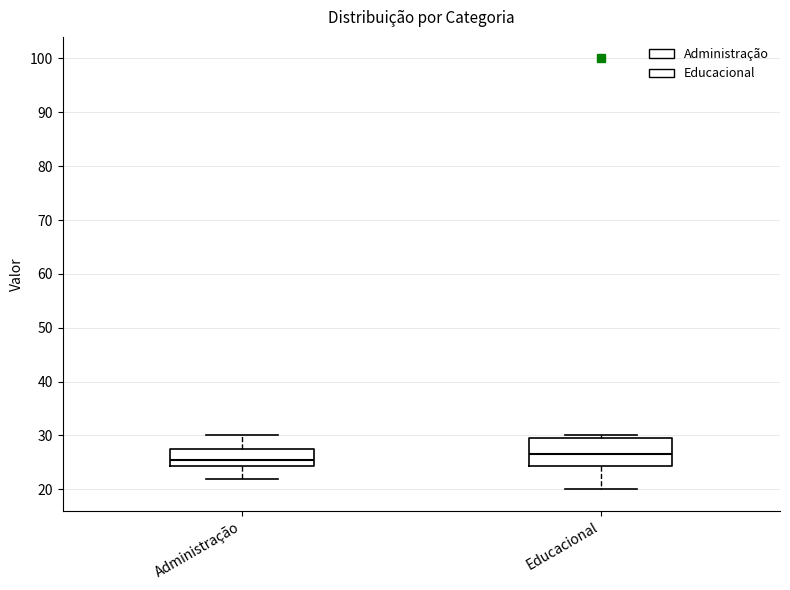

Where is the upper edge of the box for Educacional on the y-axis? The values are not printed on the chart, so give them approximately, as read against the axis.

30